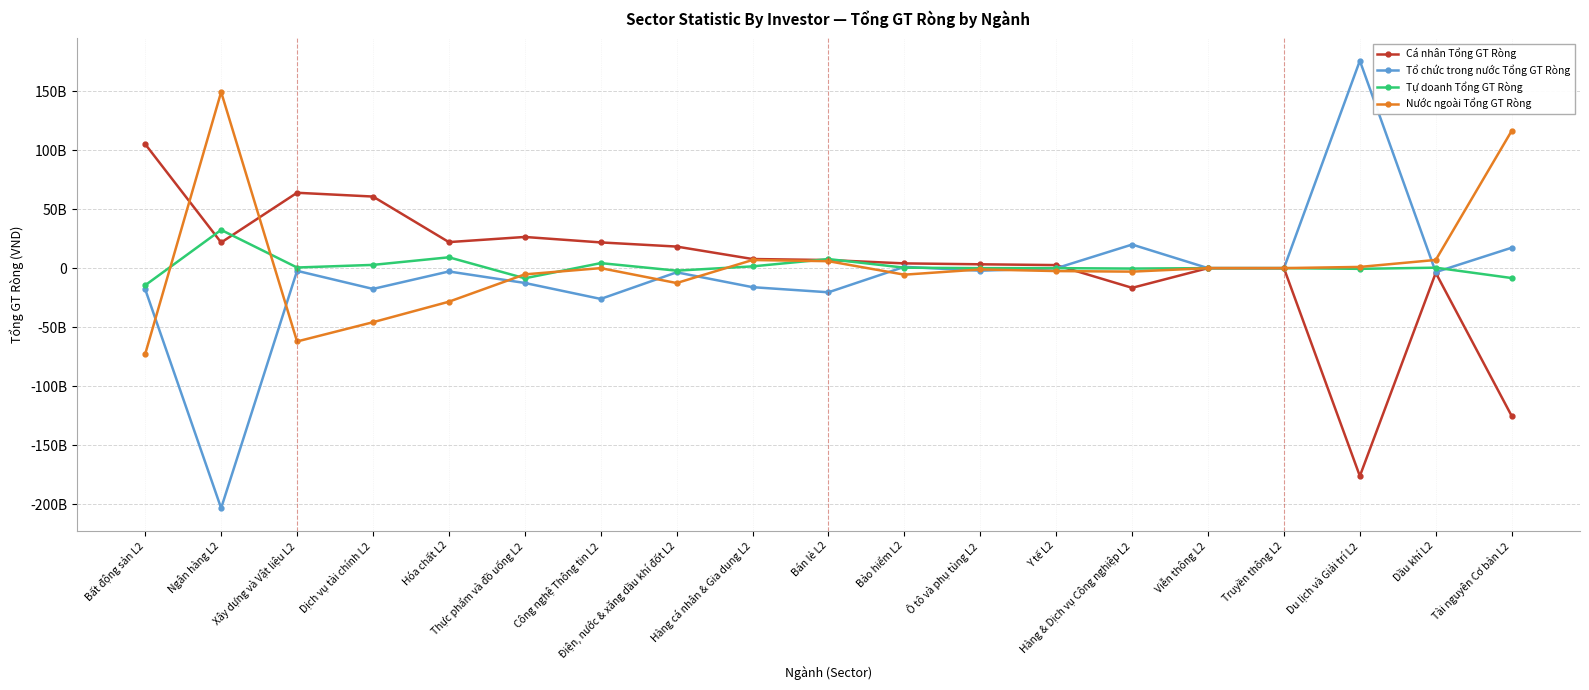

True or false: Tự doanh Tổng GT Ròng has more than 2 points higher than both neighbors.

True